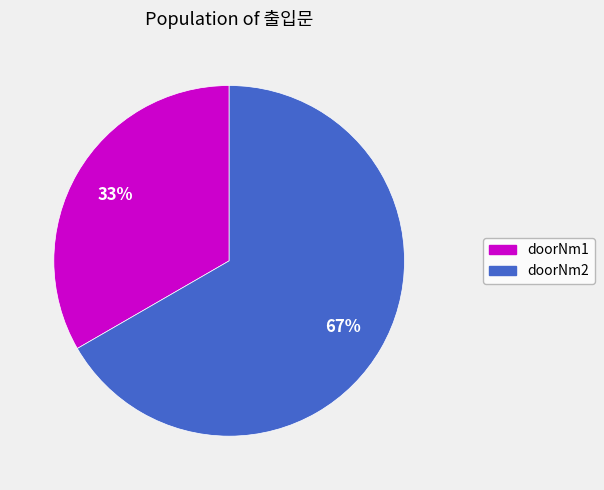

Is it true that doorNm2 is 58% of the pie?

False